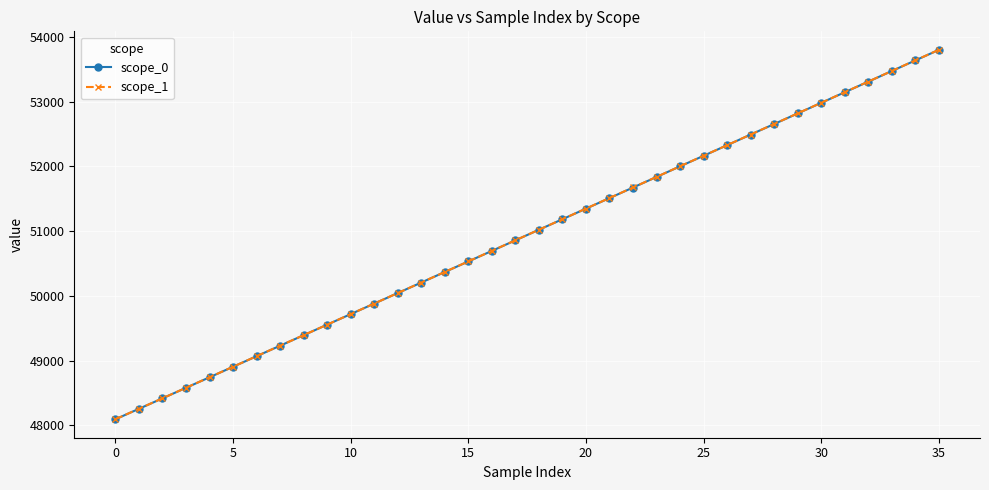

True or false: scope_1 has more than 1 interior local peaks.

False